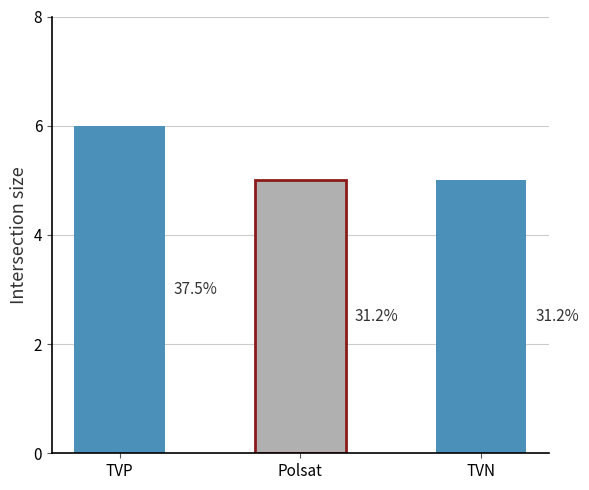

What is the minimum value shown in the chart?

5